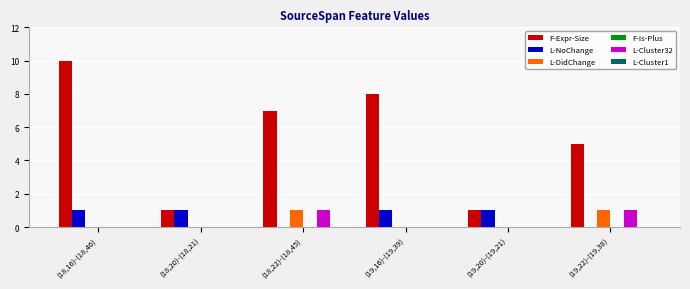

How many groups of bars are there?

6